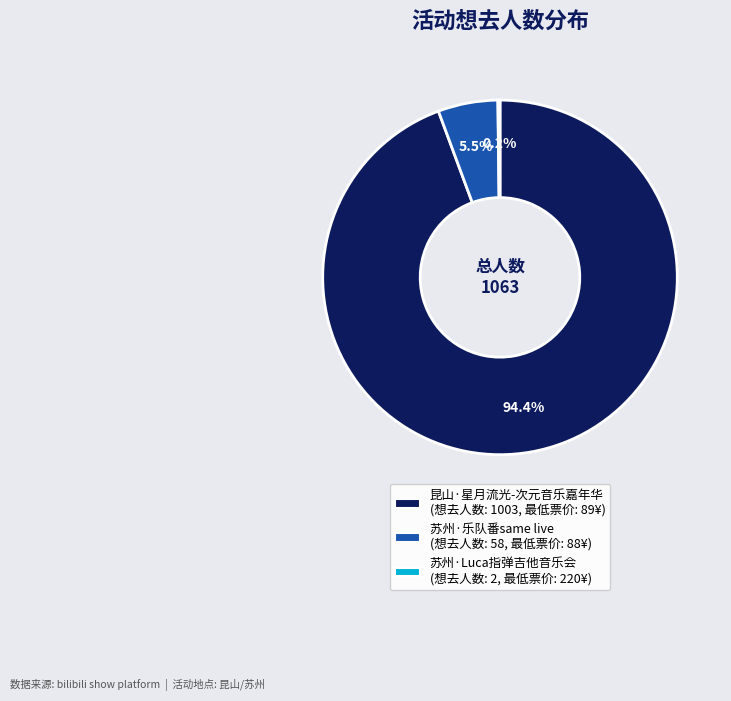

Is there any slice that represents more than half of the pie?

Yes